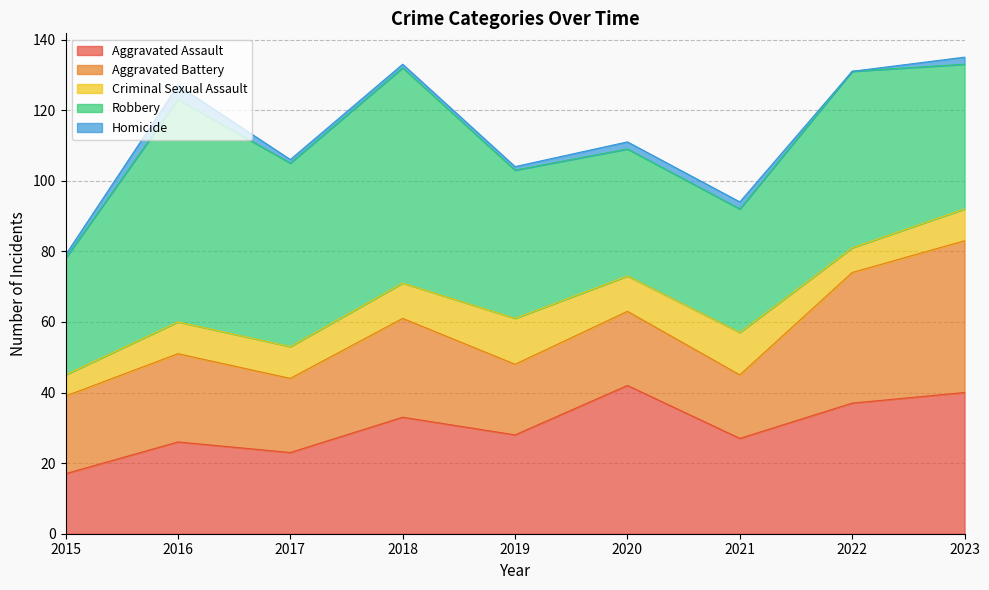

At which label is Criminal Sexual Assault closest to 9?

2016